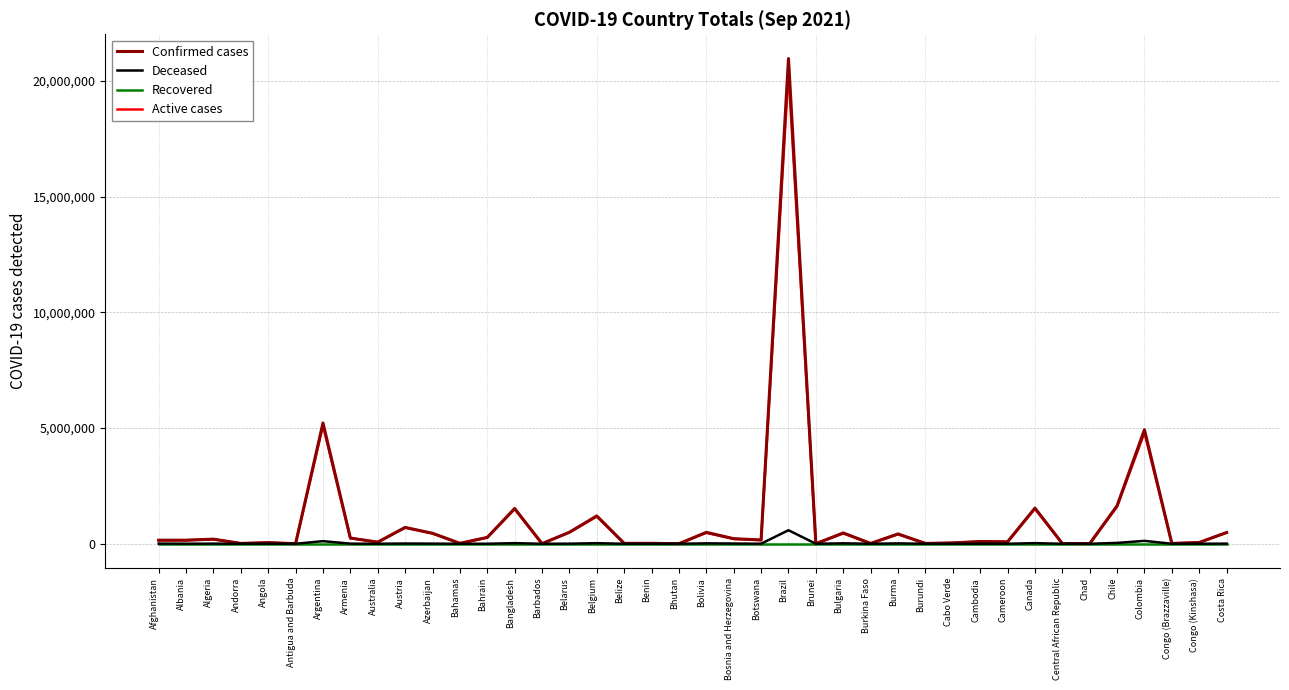

The Recovered series shows 0 at Brazil. True or false?

True